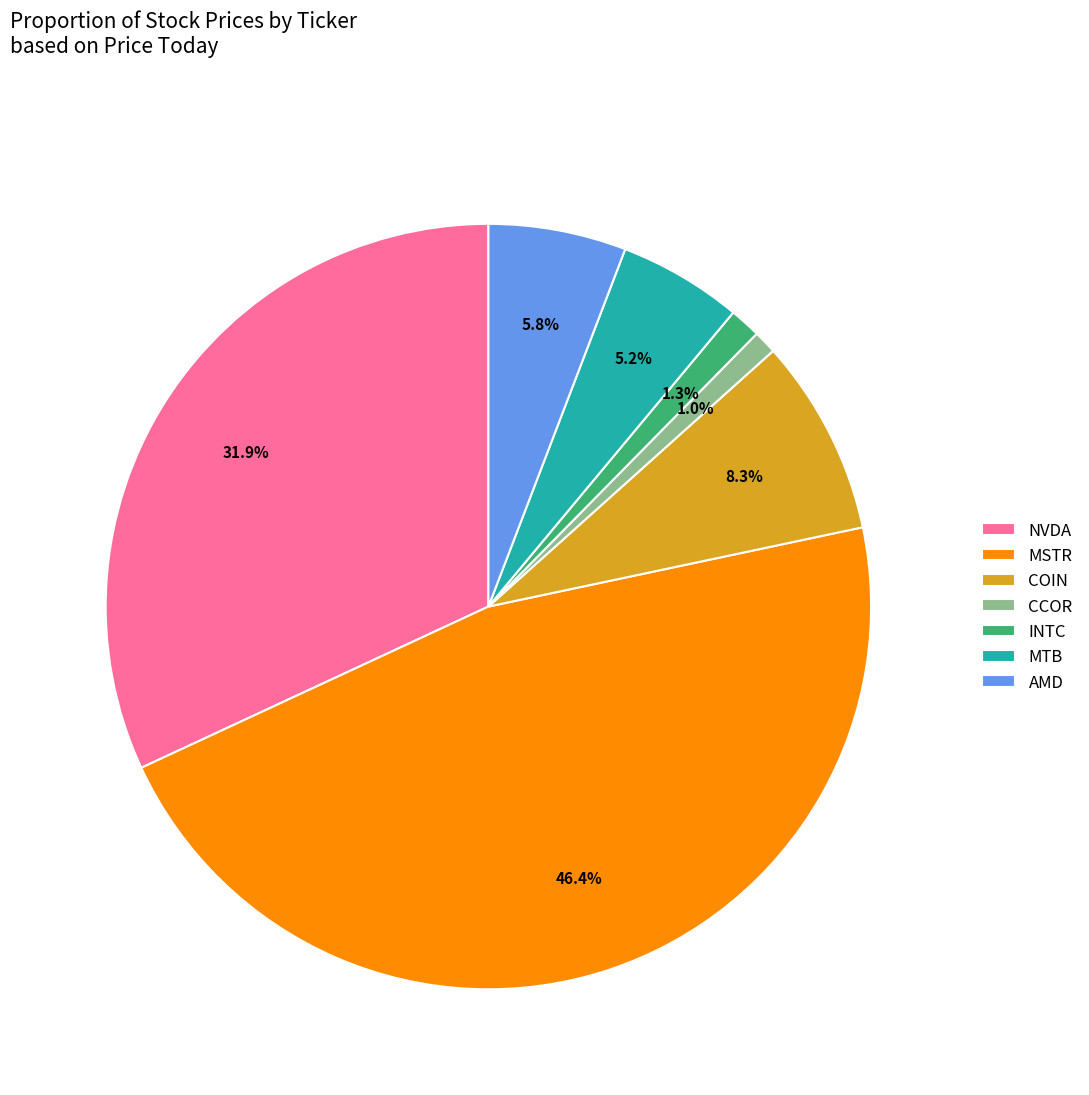

To the nearest percent, what is the average slice percentage?

14%